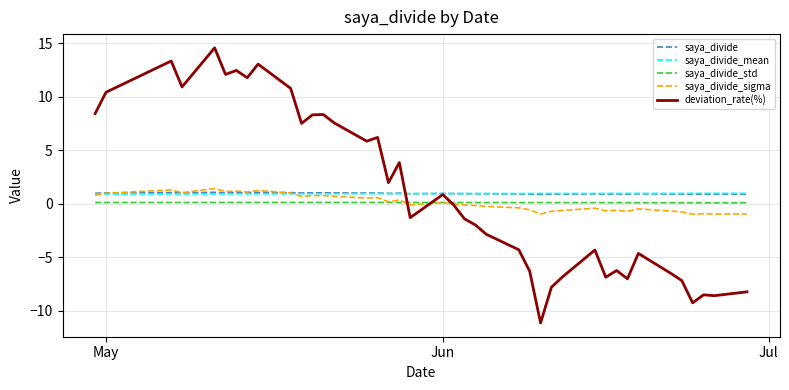

How many lines are shown in the chart?

5